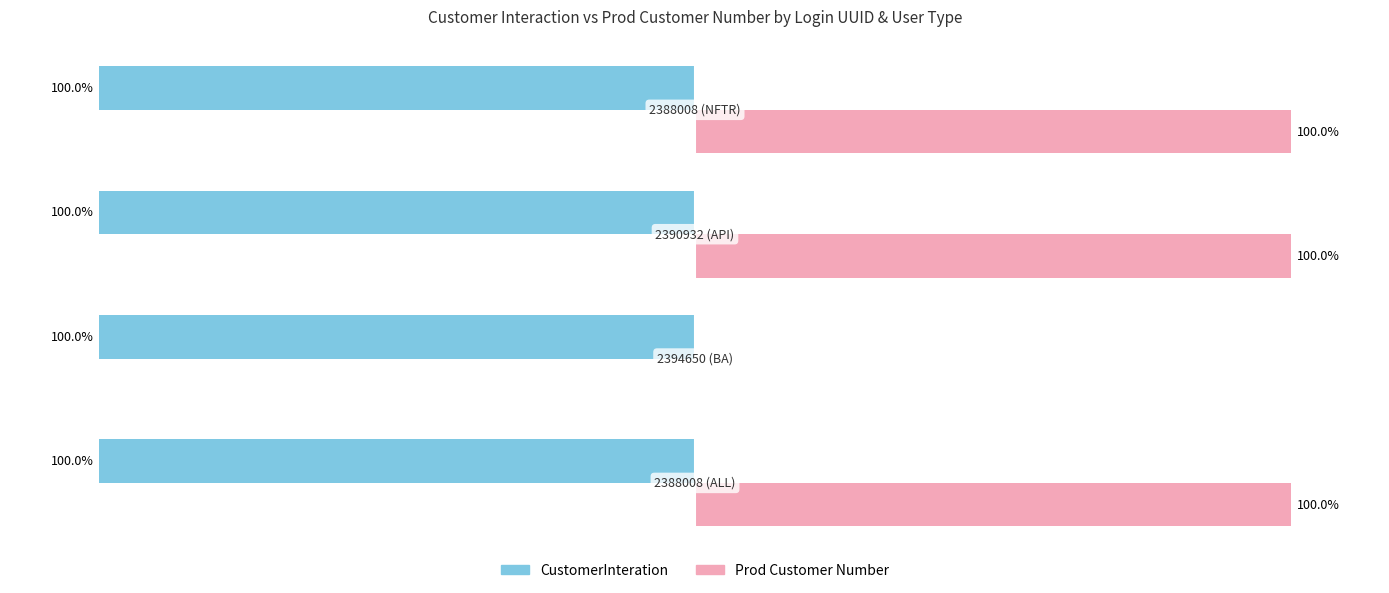

Reading left to right, list all the values displayed in this chart.

CustomerInteration: −150=-100.0	−100=-100.0	−50=-100.0	0=-100.0
Prod Customer Number: −150=100.0	−100=0.0	−50=100.0	0=100.0